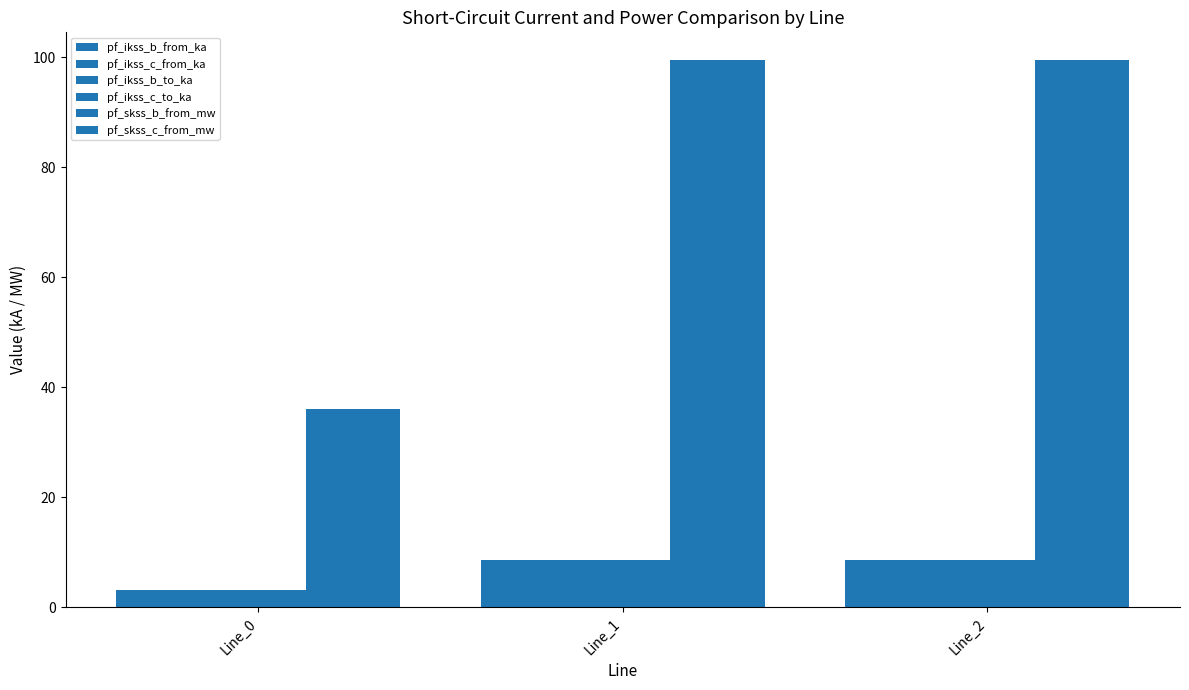

At Line_2, list the series in order from largest to smallest.

pf_skss_b_from_mw, pf_skss_c_from_mw, pf_ikss_b_from_ka, pf_ikss_b_to_ka, pf_ikss_c_from_ka, pf_ikss_c_to_ka